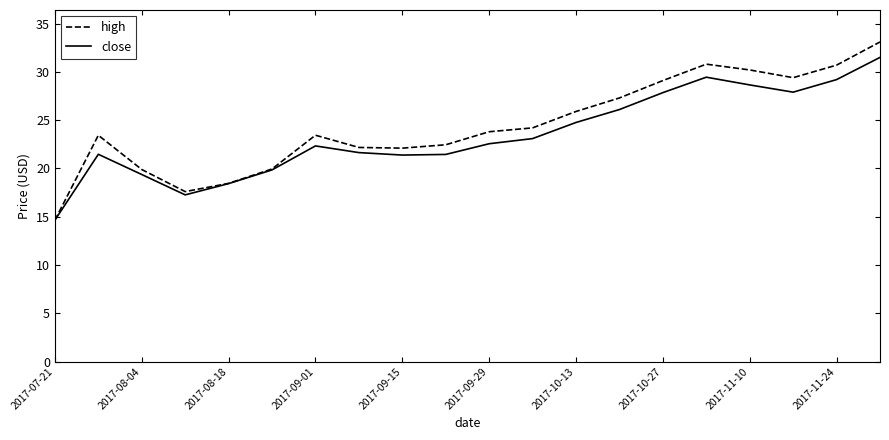

Does the chart display data point markers on the line(s)?

No